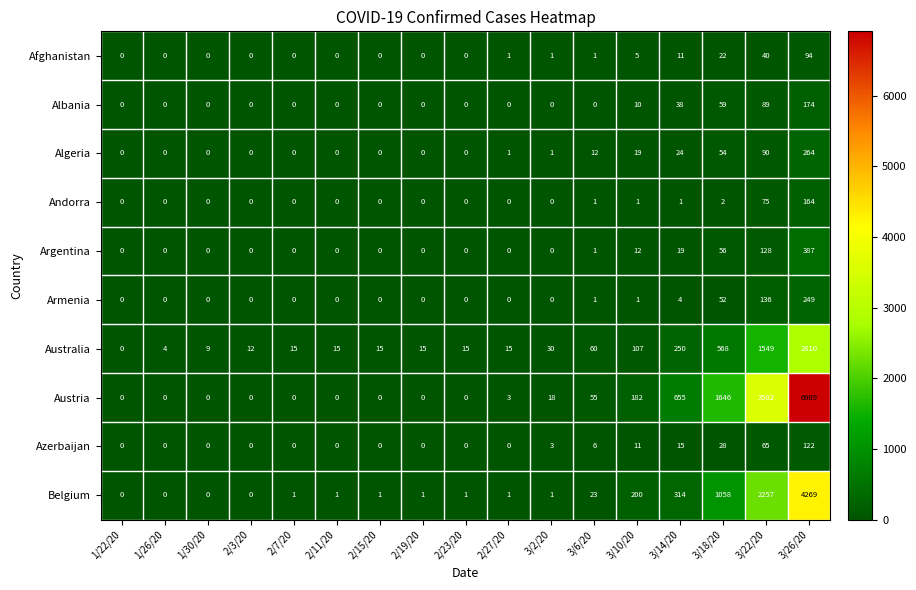

How many series are shown in this chart?

10